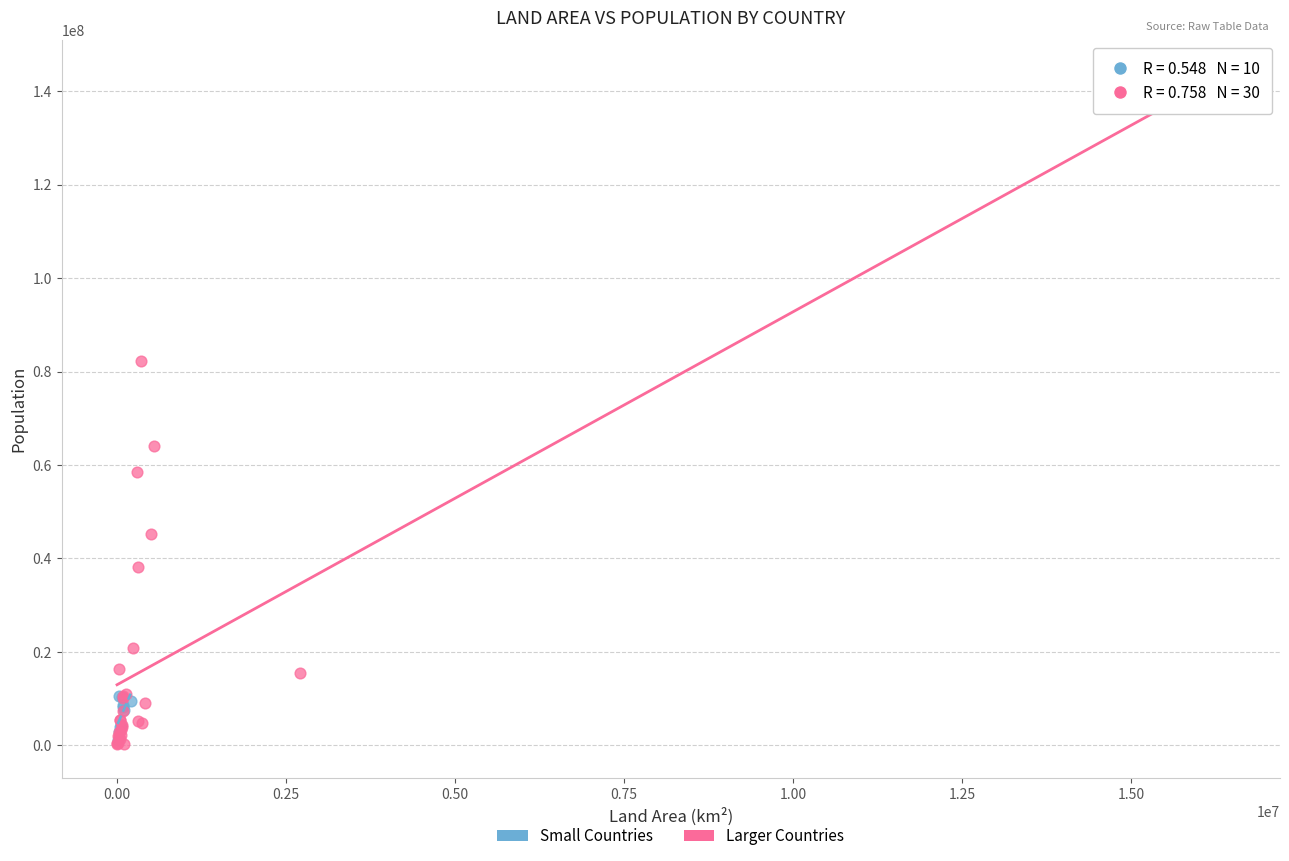

Which series reaches the maximum Y coordinate?

Larger Countries